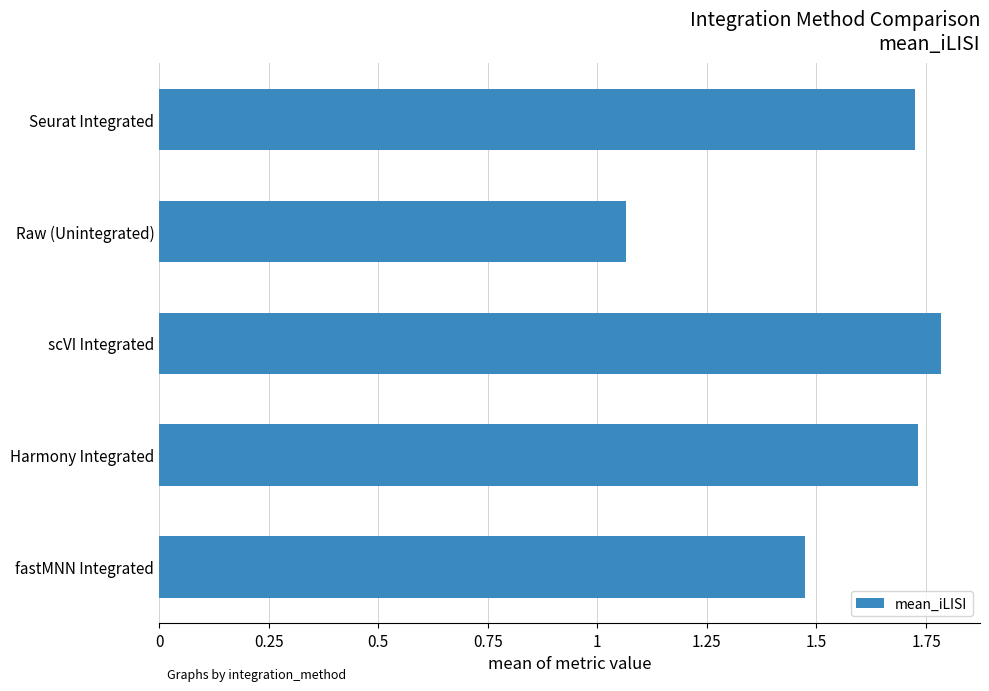

Does the chart contain any negative values?

No